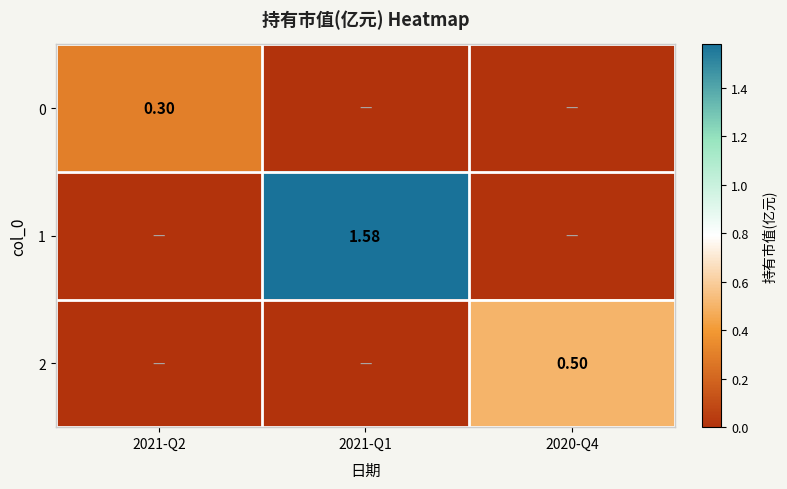

At how many categories does at least one series exceed 0?

3